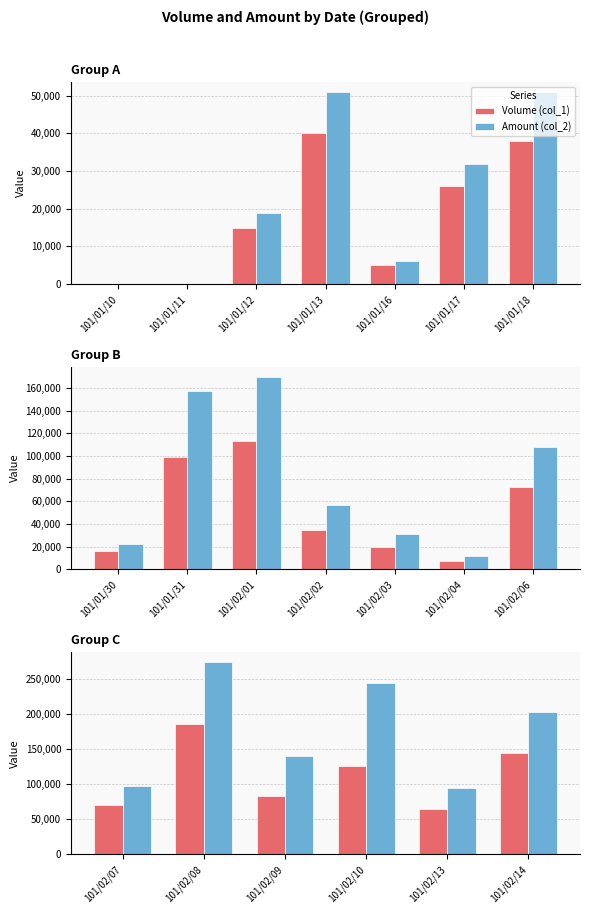

What is the value of the Volume (col_1) bar at the 3rd from the left?

84000